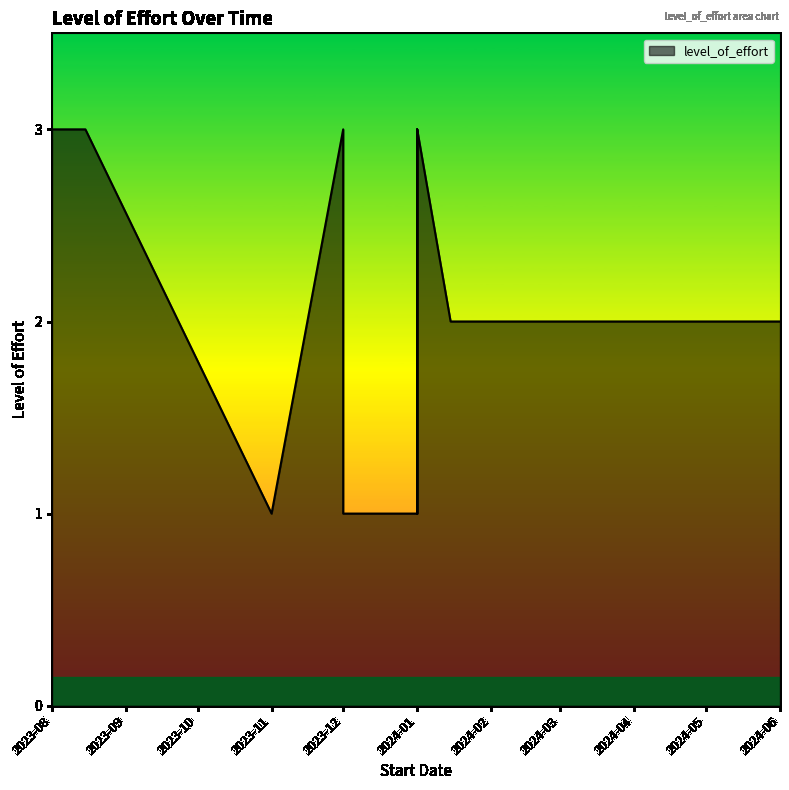

What is the maximum value shown in the chart?

3